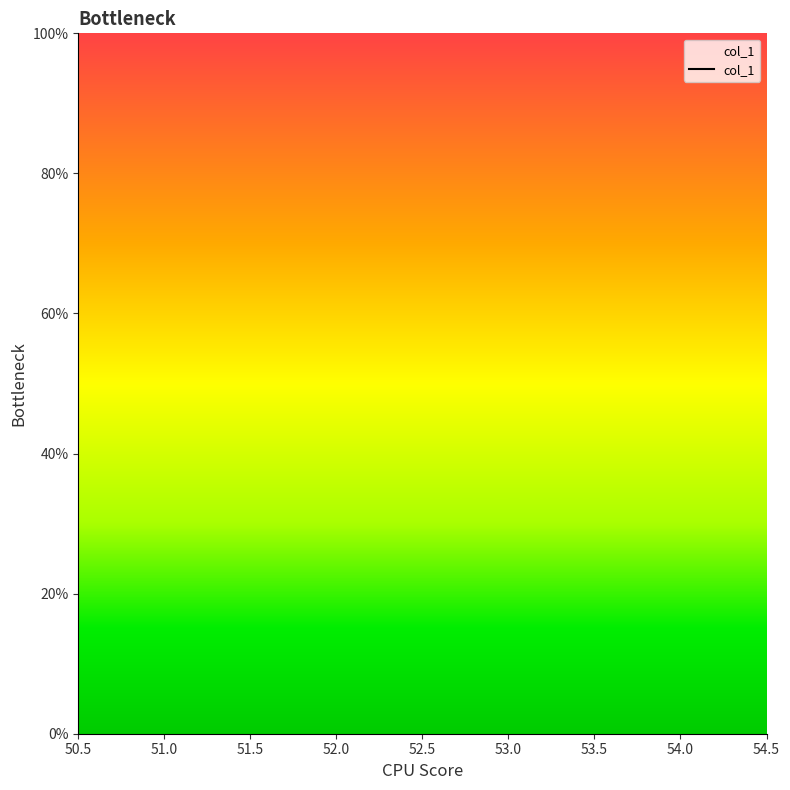

Between 51.0 and 52.0, which is larger?

52.0